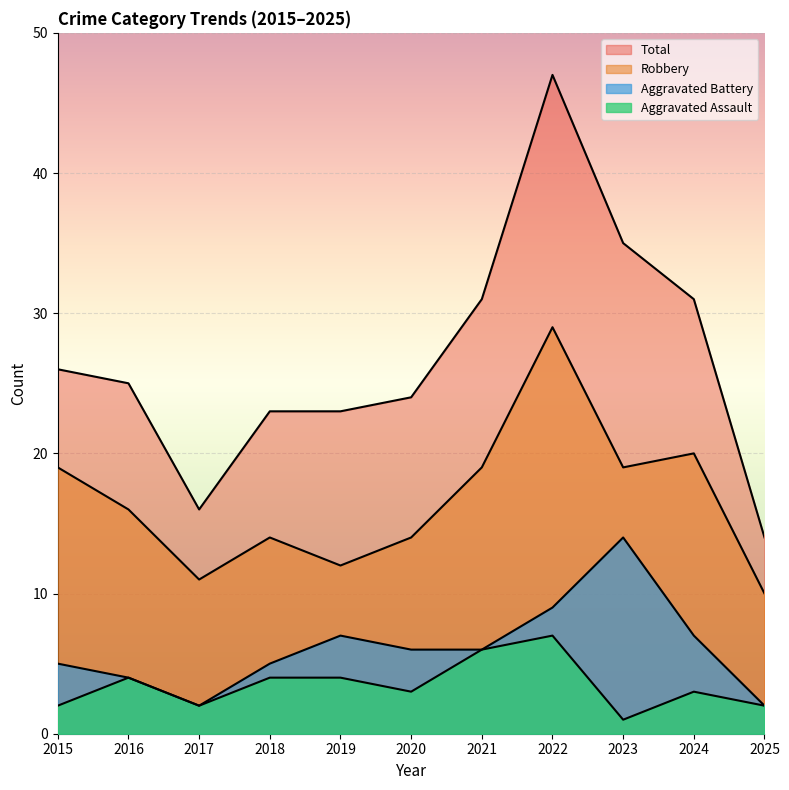

How many lines are shown in the chart?

4